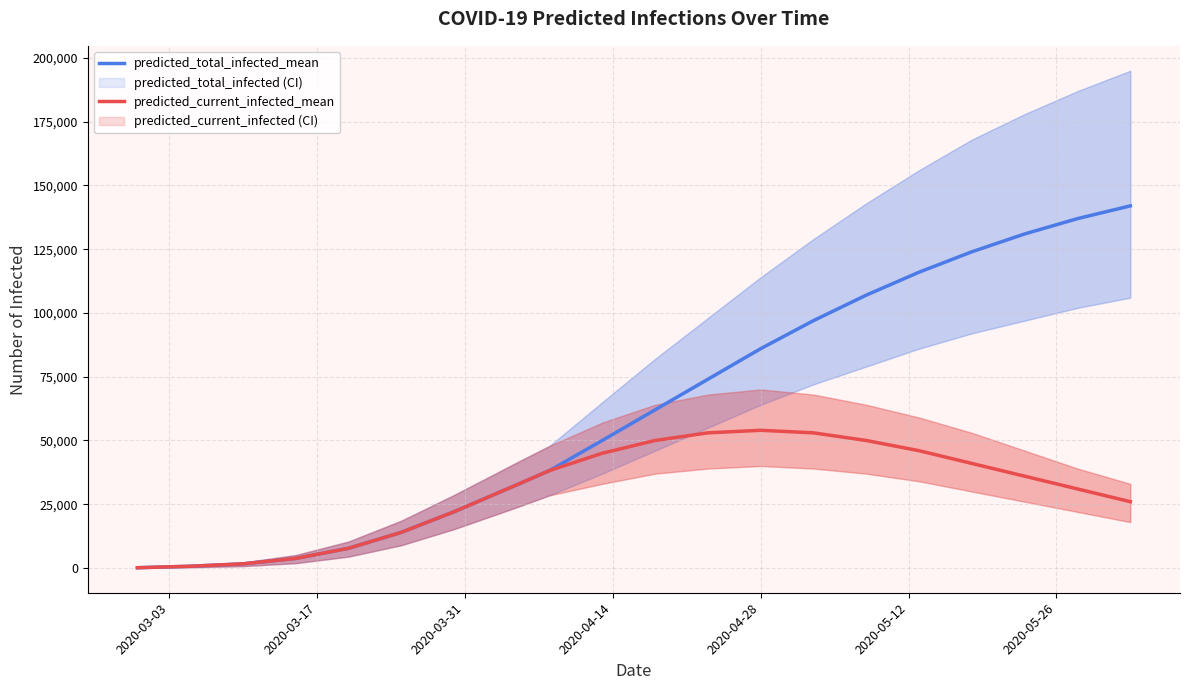

What is the highest value of the predicted_total_infected_mean series?

142000